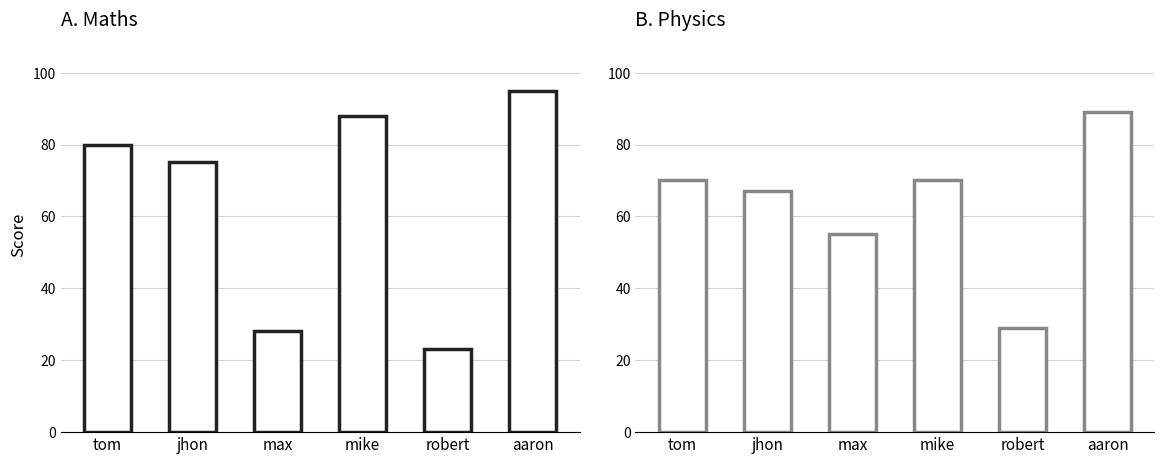

Is it true that maths equals 88 at mike?

True